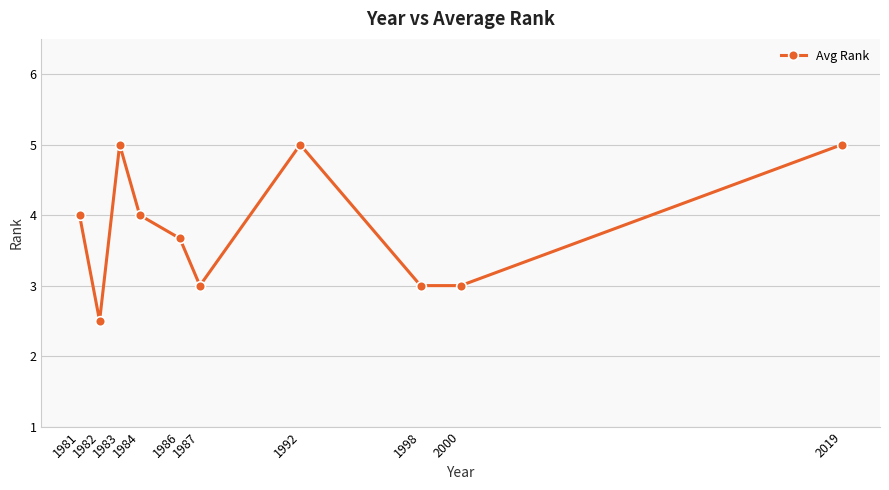

What is the average value?

3.8